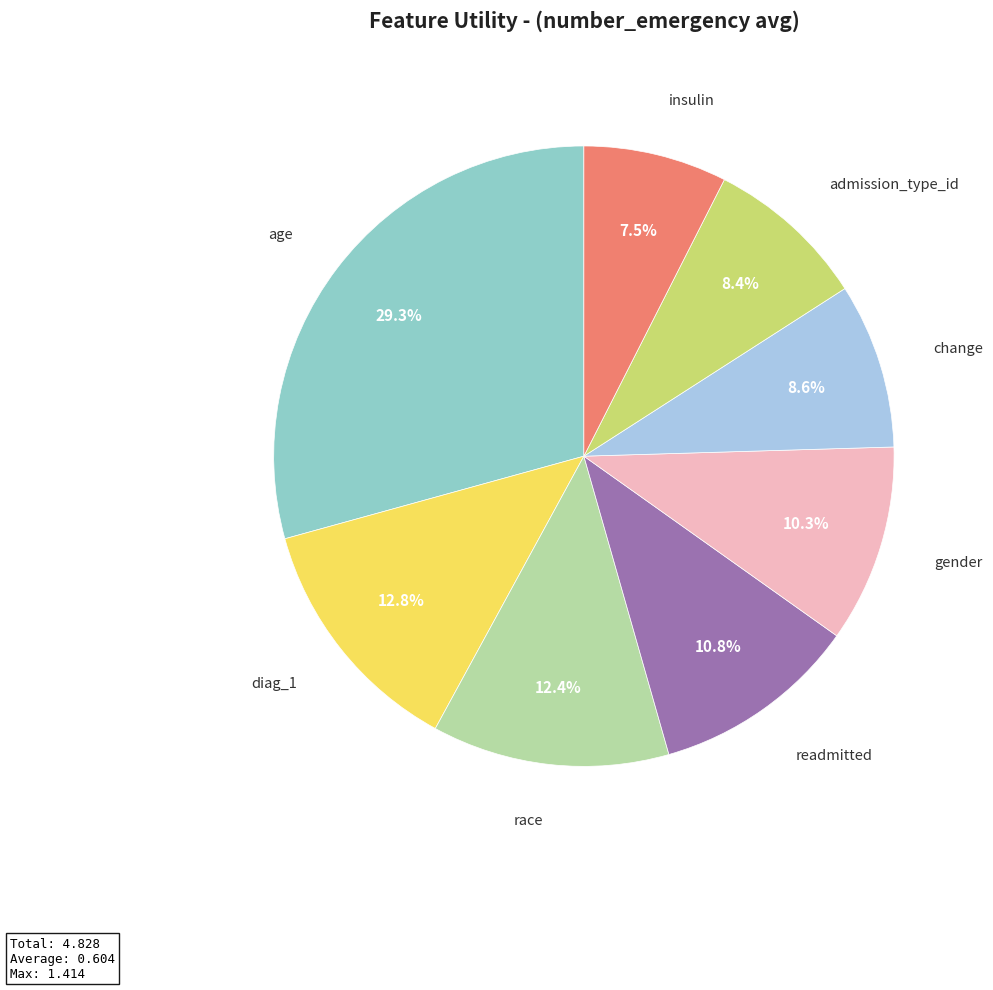

Count the number of slices in the pie.

8